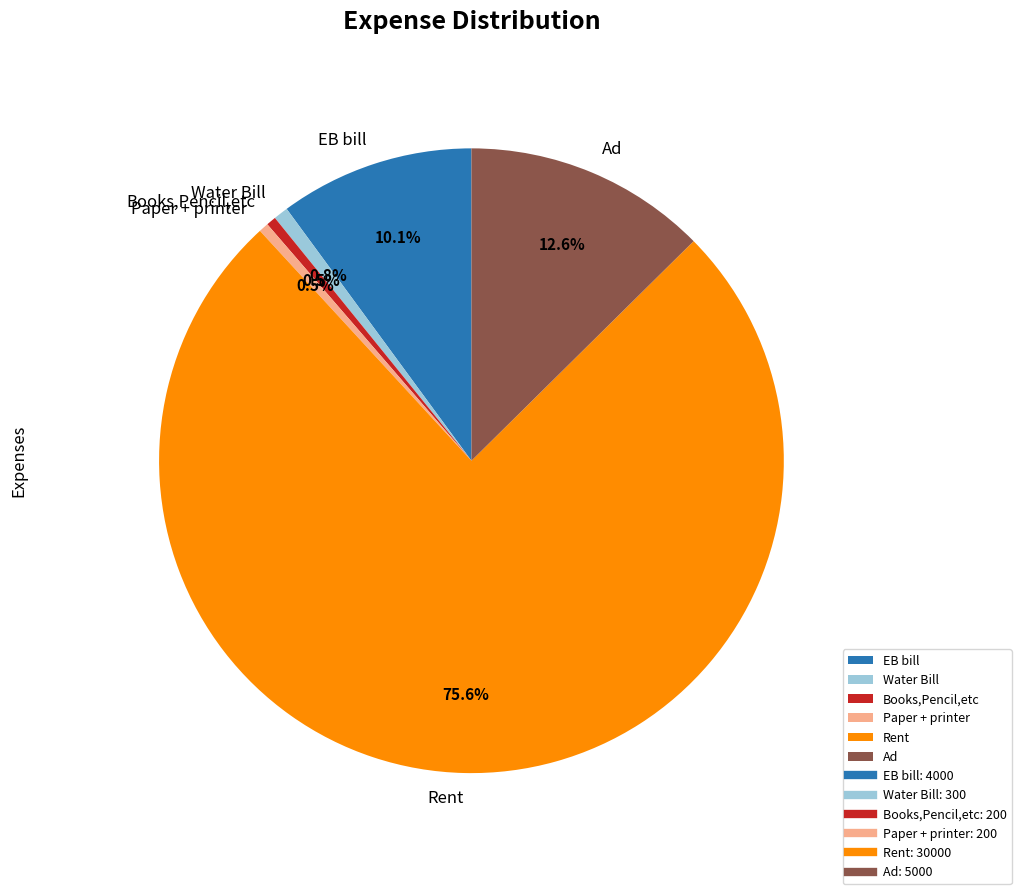

Does Rent account for over 50% of the chart?

Yes